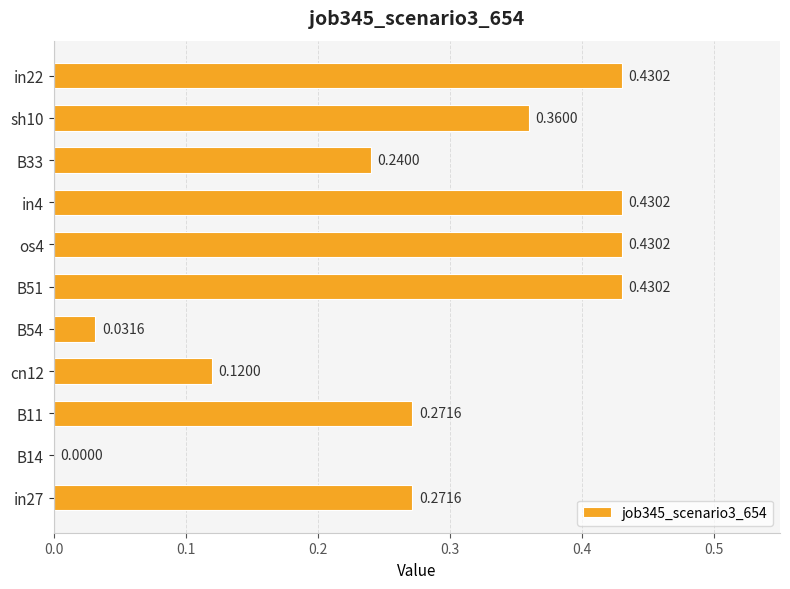

What is the sum of all values?

3.0